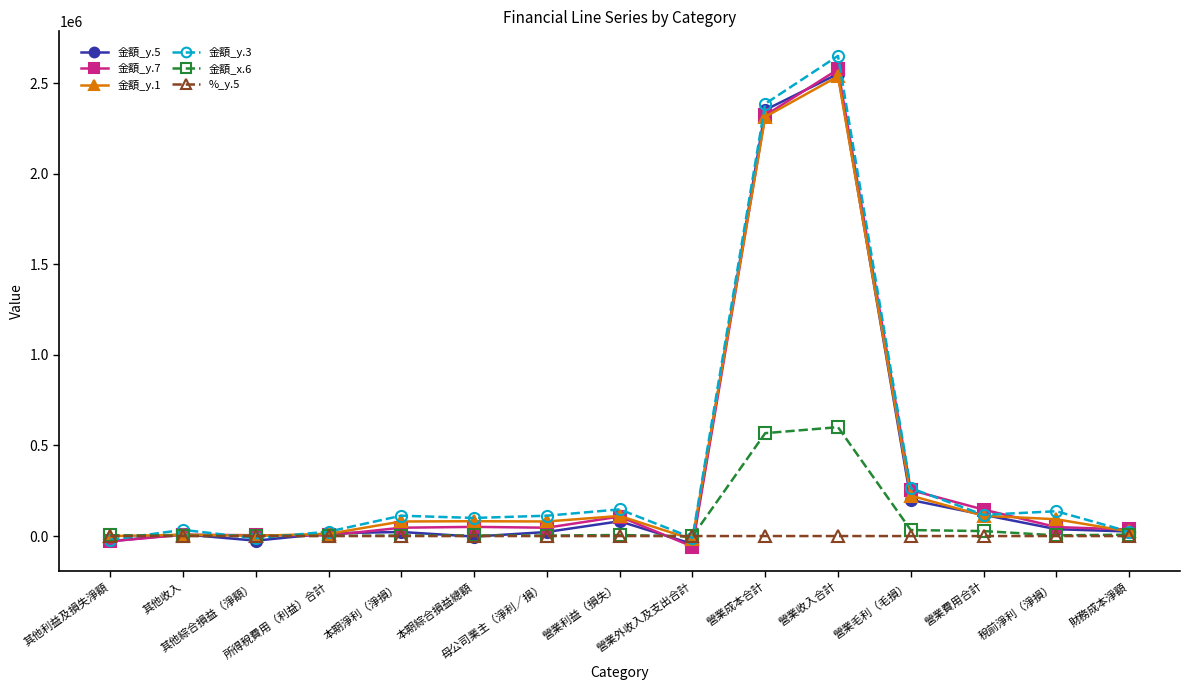

What is the difference between the maximum and minimum values in the 金額_y.1 series?

2555214.0